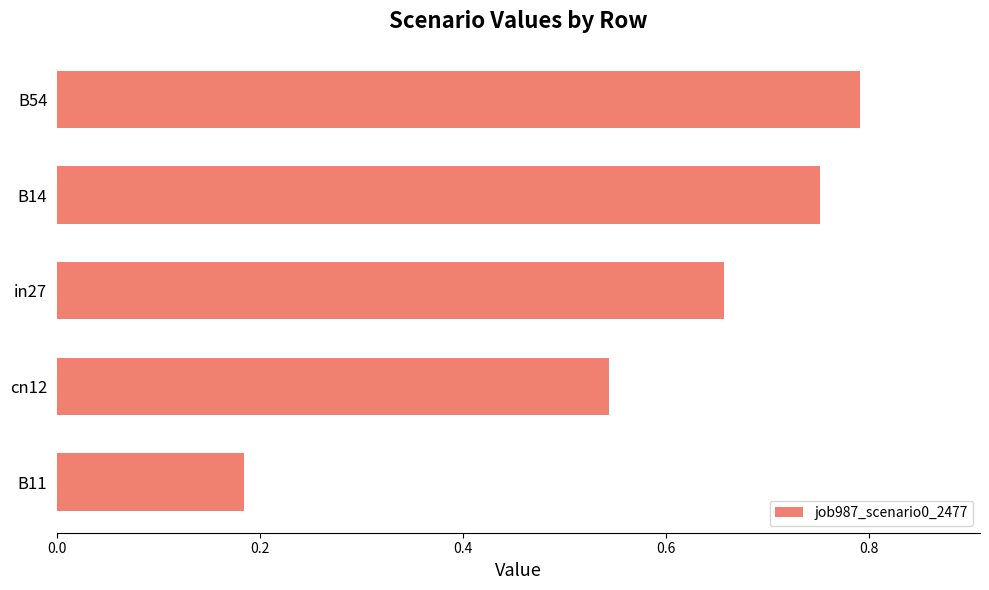

List the labels in order of value, largest first.

B54, B14, in27, cn12, B11